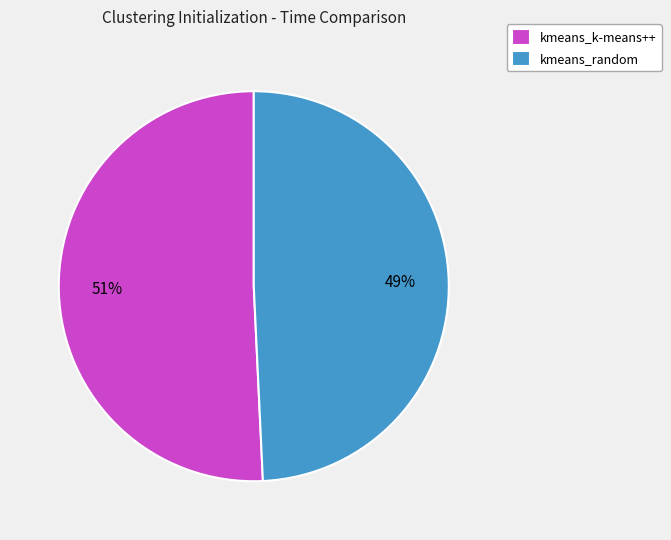

Between kmeans_k-means++ and kmeans_random, which is larger?

kmeans_k-means++